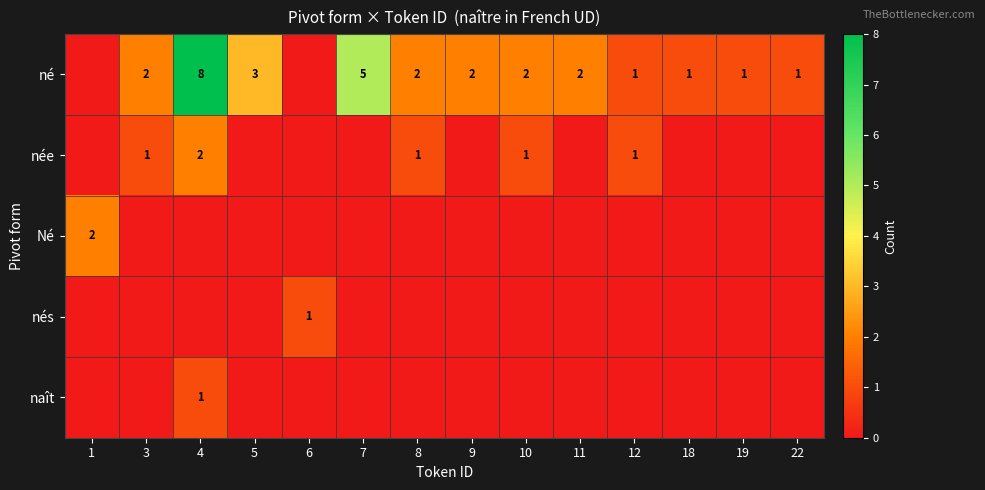

True or false: née has a value of 3 at 4.

False